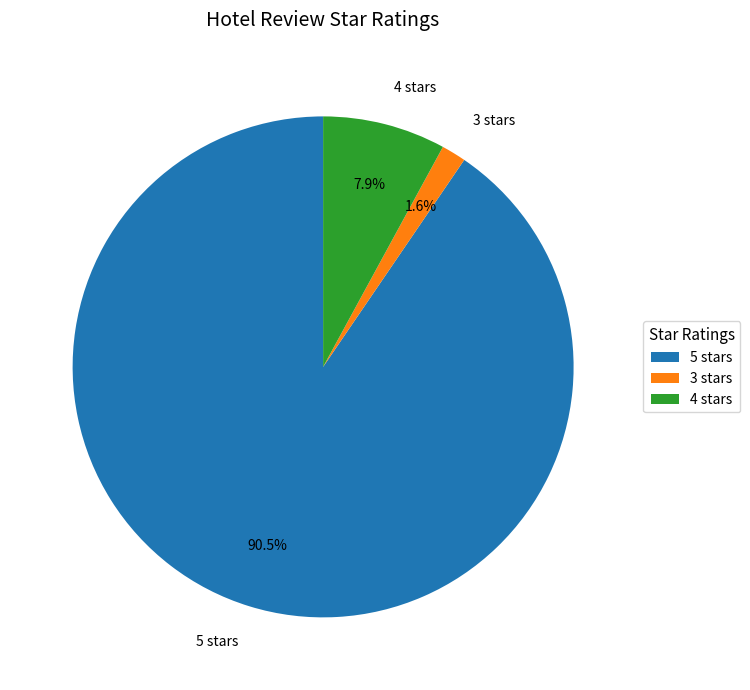

How many slices are in this pie chart?

3